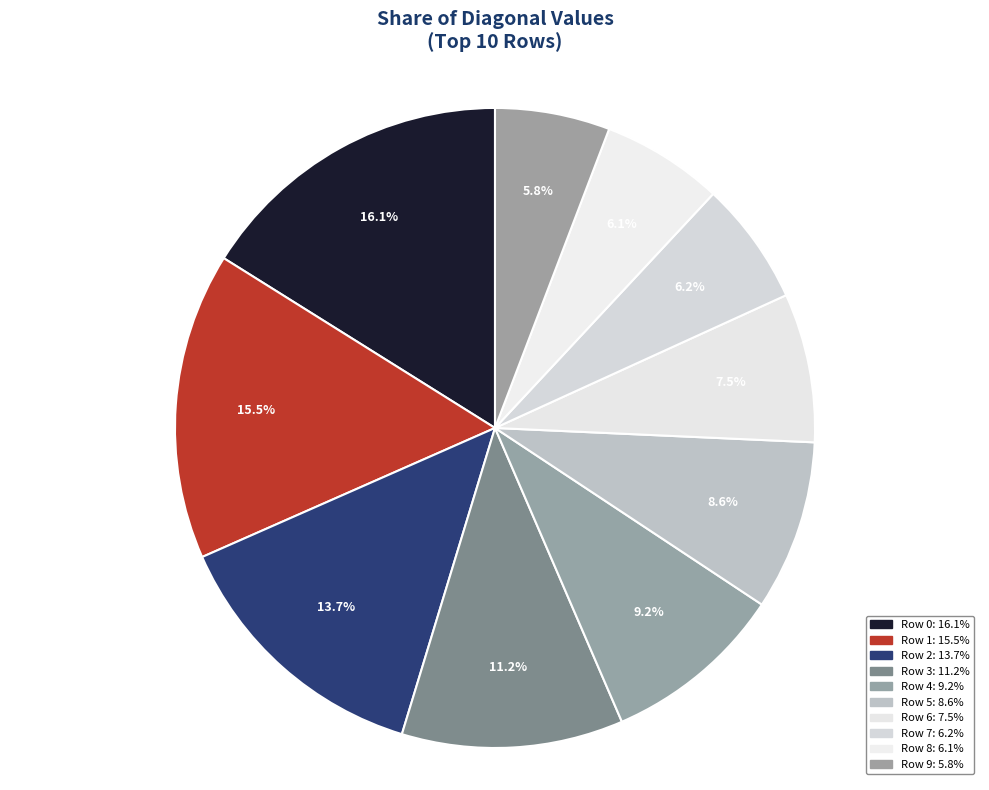

How many slices are in this pie chart?

10